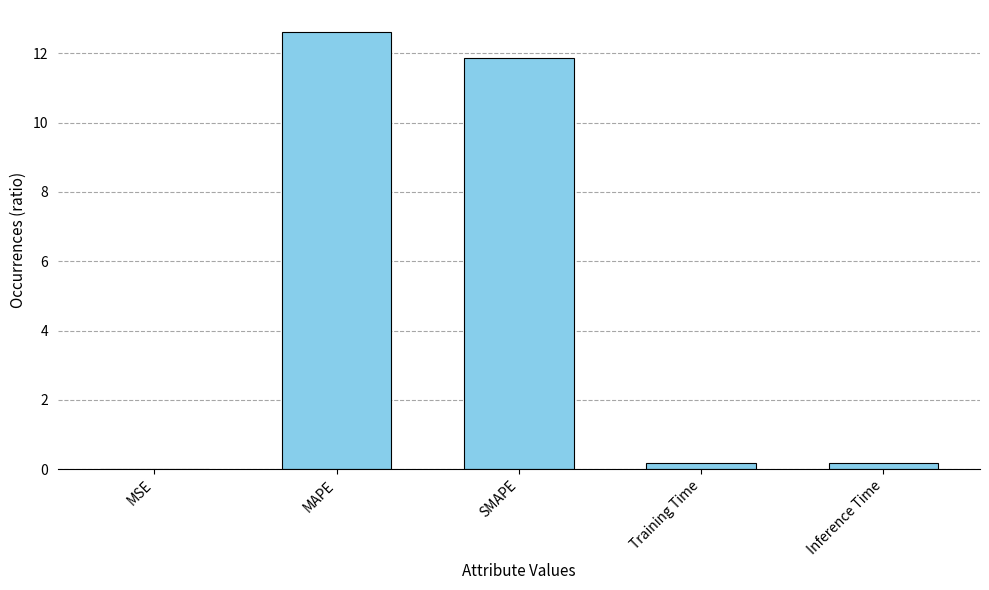

At which category does the chart reach its peak across all series?

MAPE